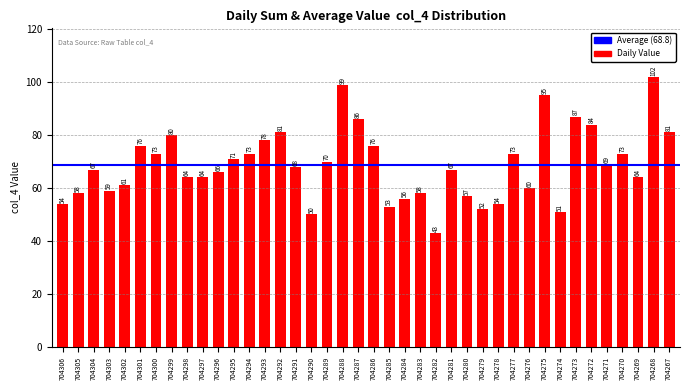

The value at 704294 is 114. True or false?

False